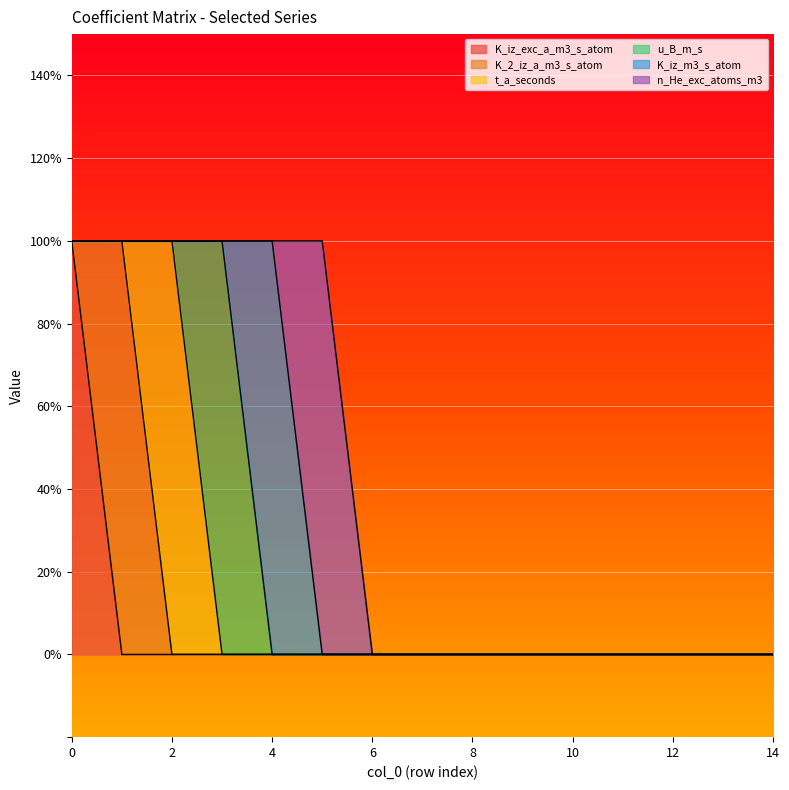

True or false: t_a_seconds has a value of 0 at 11.

True